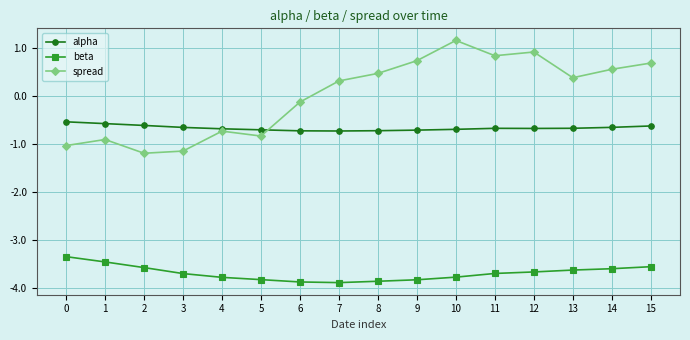

Between 0 and 11, which series saw the biggest shift?

spread